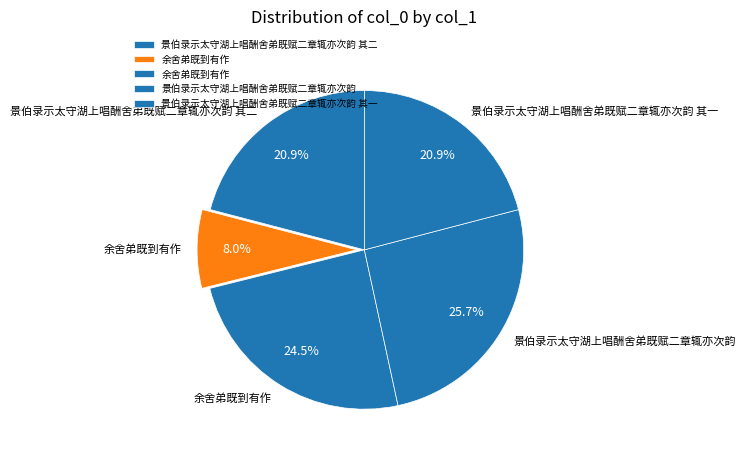

How many slices are in this pie chart?

5